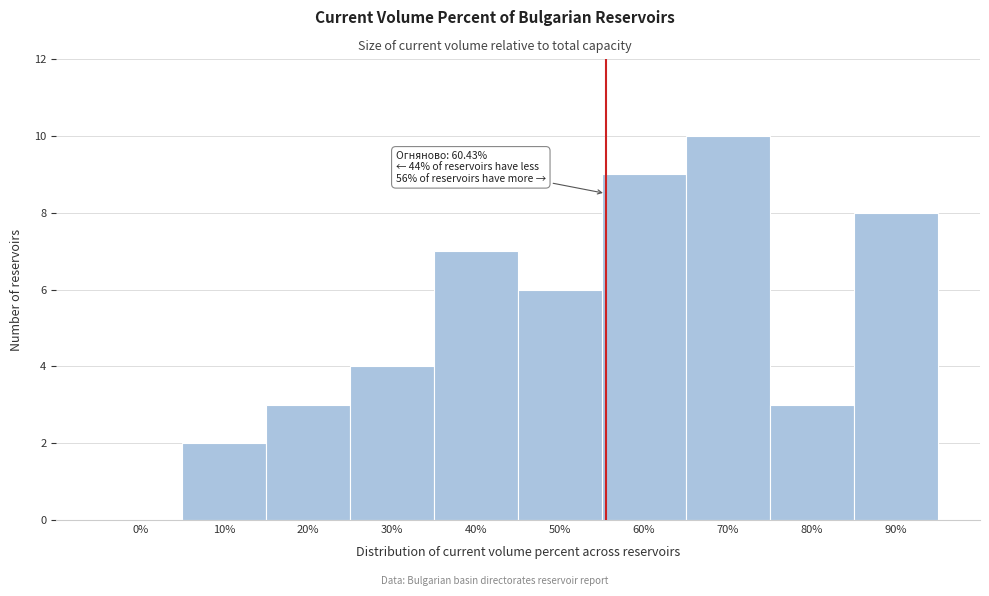

Reading left to right, transcribe all the data shown in this chart.

0%=0	10%=2	20%=3	30%=4	40%=7	50%=6	60%=9	70%=10	80%=3	90%=8